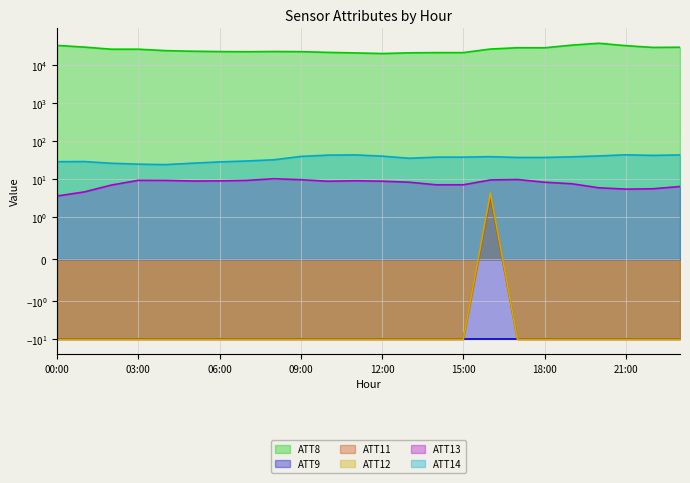

At which category is the sum across all series the highest?

20